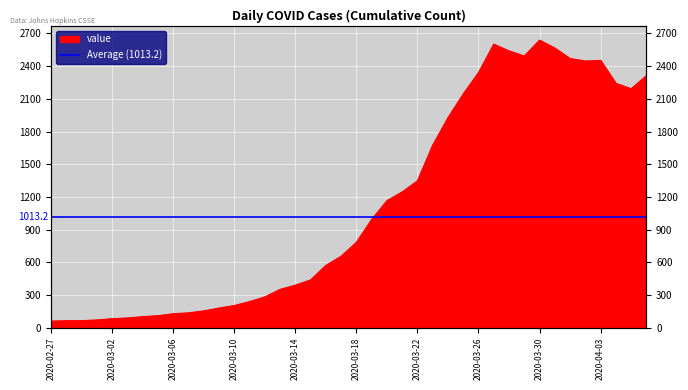

The value at 2020-03-05 is 70. True or false?

False